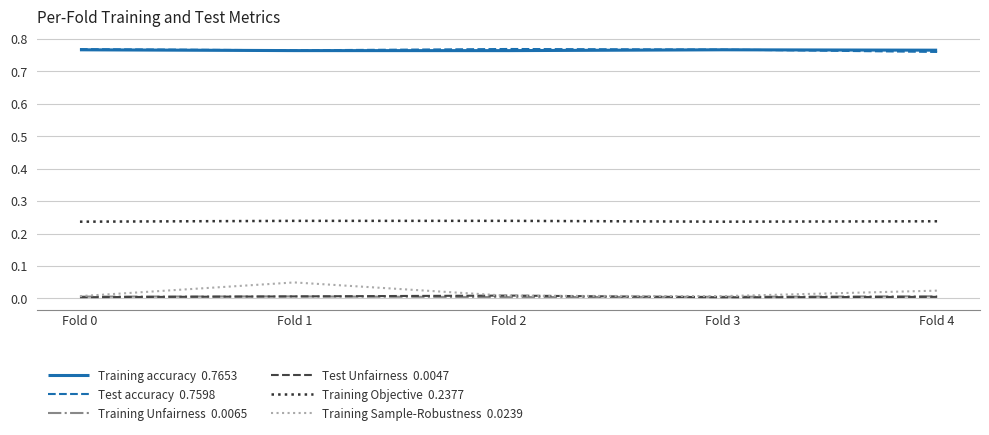

Which category has the highest value across all series?

Fold 2